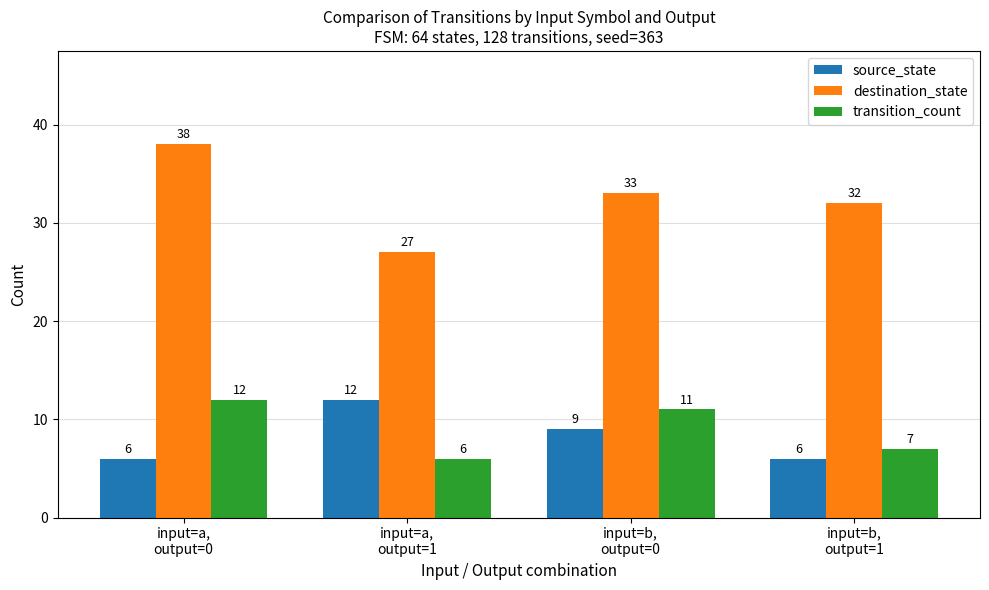

What position from the left is input=b,
output=1?

4